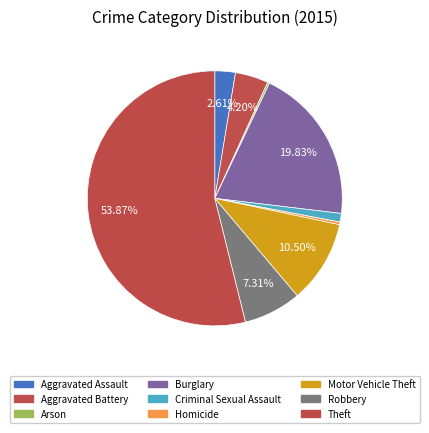

To the nearest percent, what percentage of the pie is Burglary?

20%